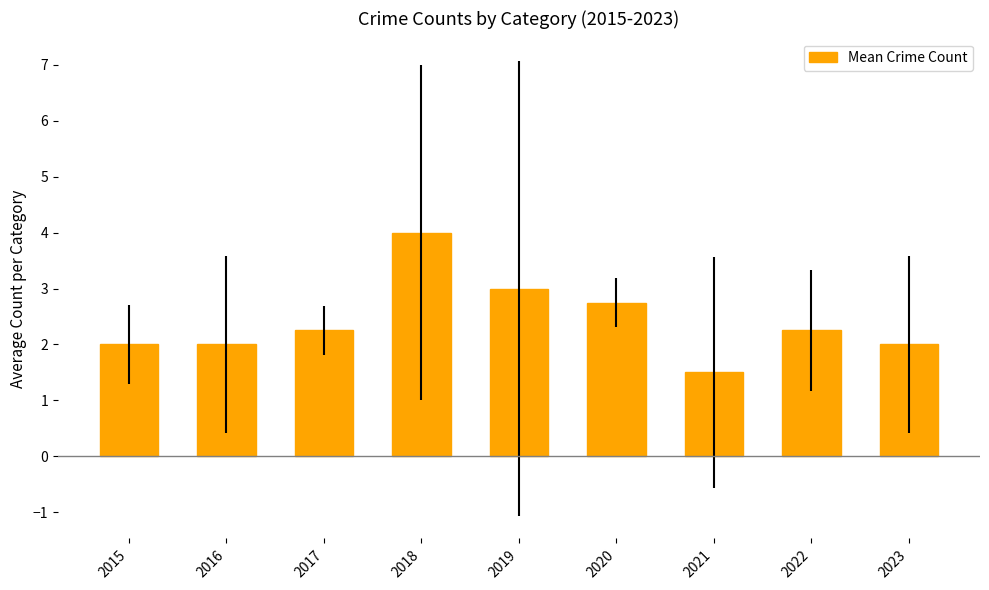

What is the value of the 1st bar from the left?

2.0